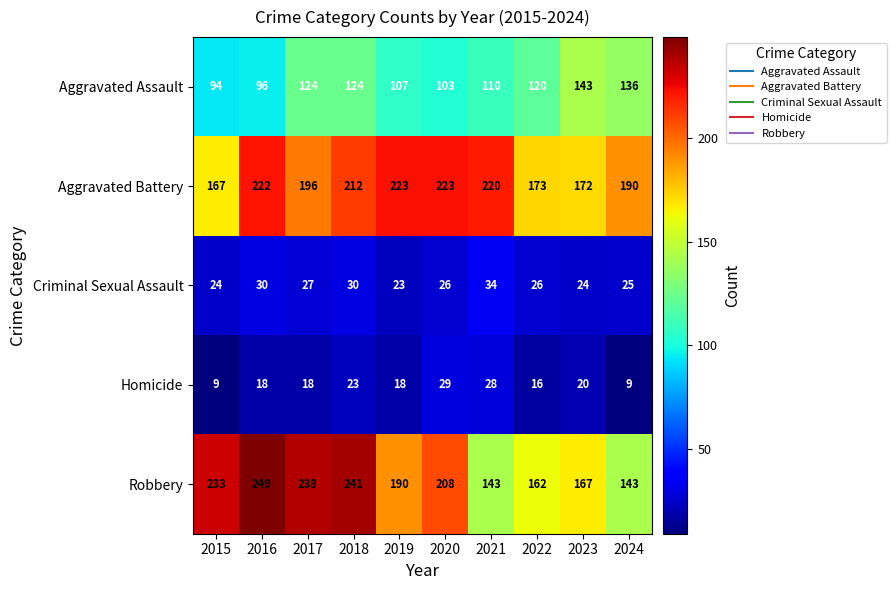

How many data points does each series have?

10